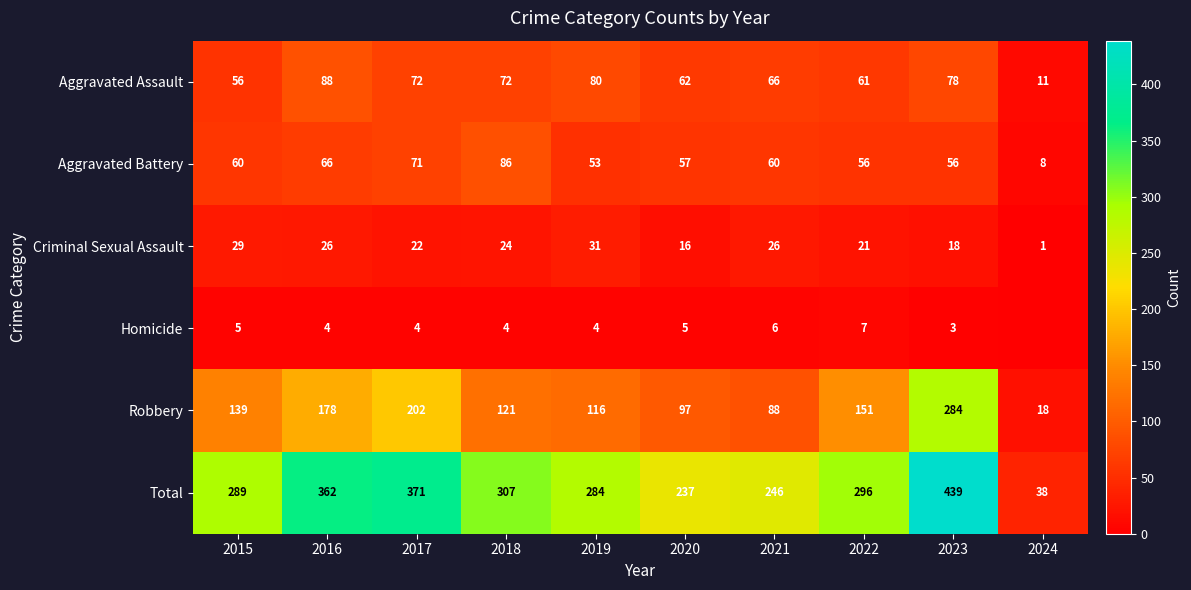

At which label is Criminal Sexual Assault closest to 16?

2020